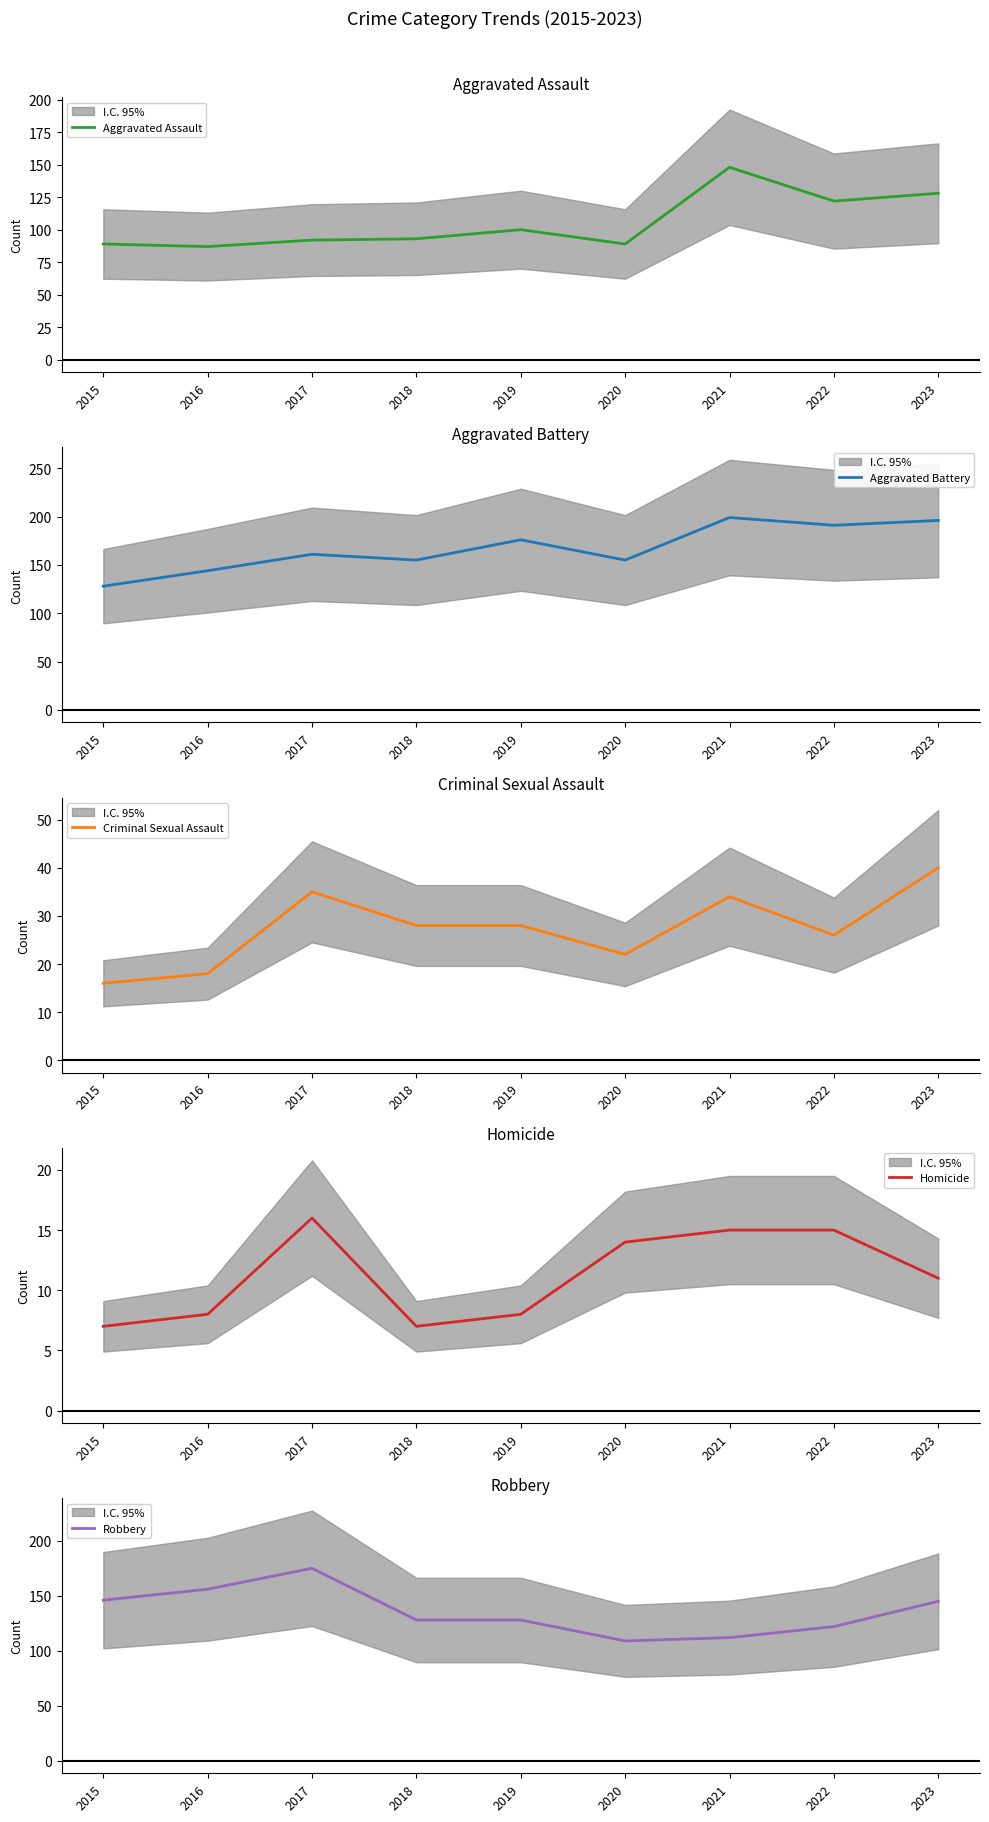

What is the value of the Aggravated Battery point at the 1st from the left?

128